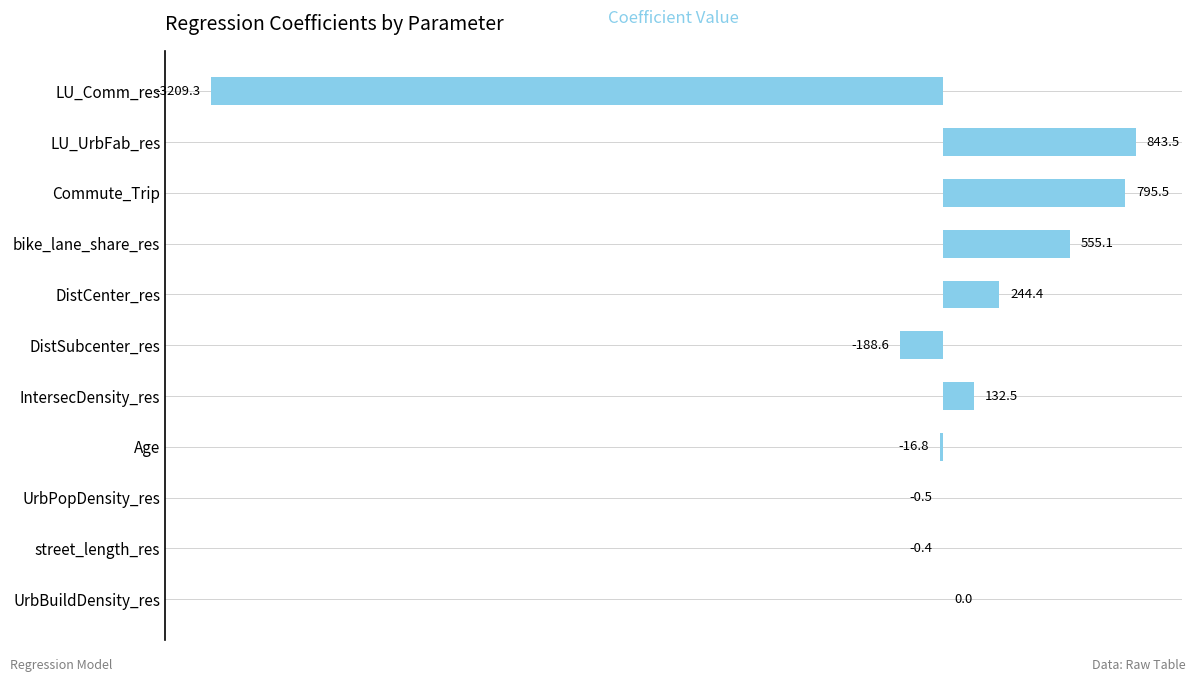

Which label corresponds to the largest value in the chart?

LU_UrbFab_res